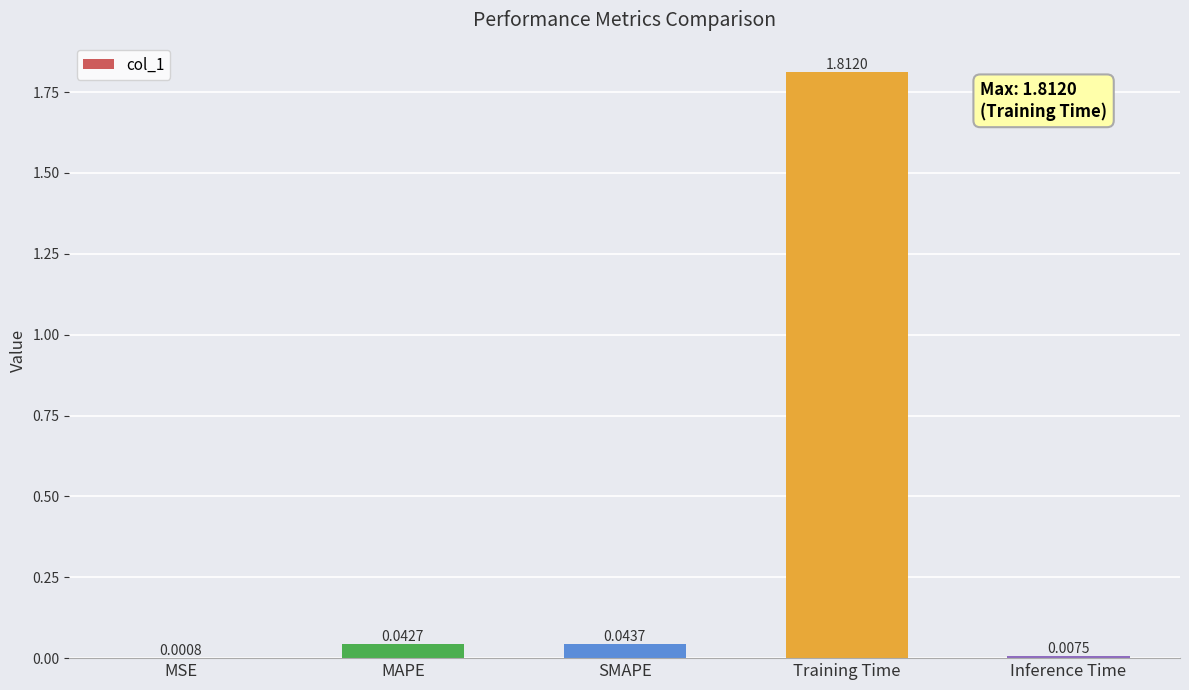

What is the sum of all values?

1.9